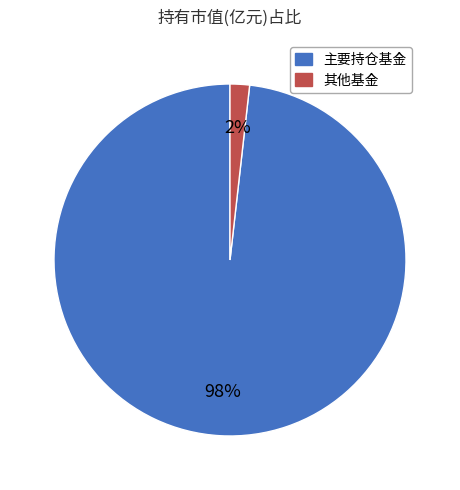

Does any single category account for the majority?

Yes